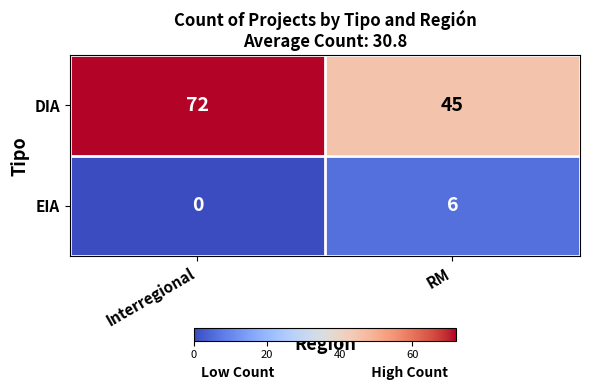

What is the sum of all EIA values?

6